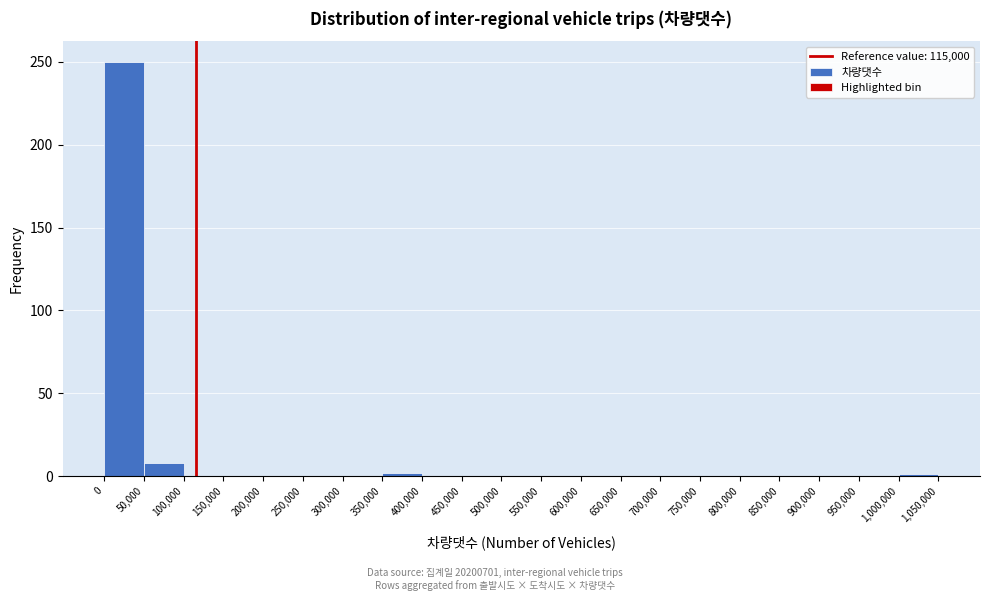

Which range on the x-axis has the tallest bar?

0 to 50,000